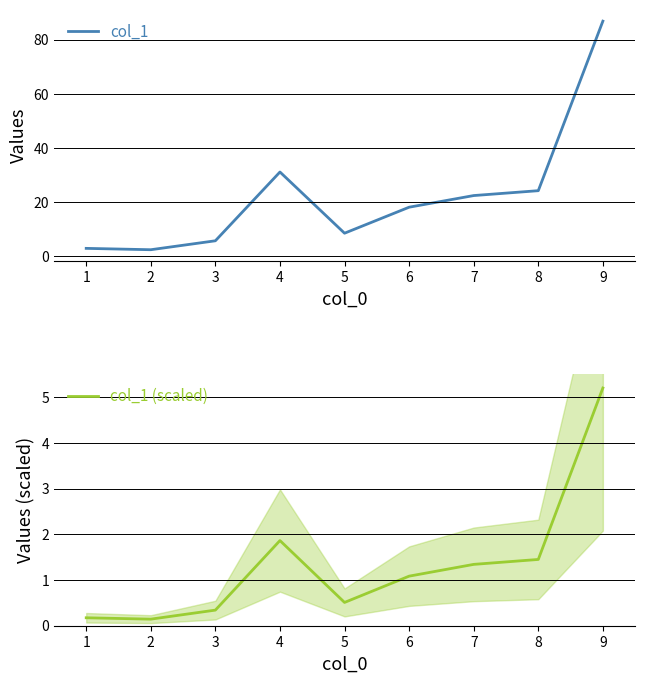

Is this an area chart (filled region under the line)?

No